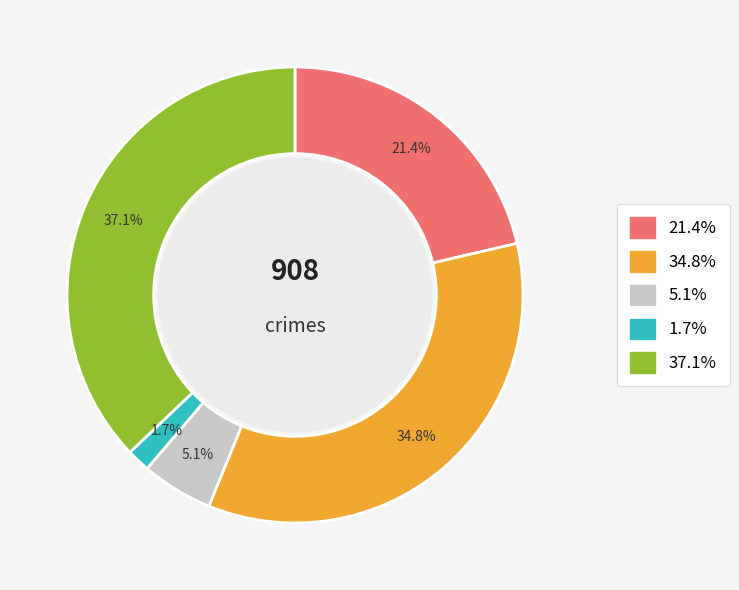

Is there a majority slice in this chart?

No